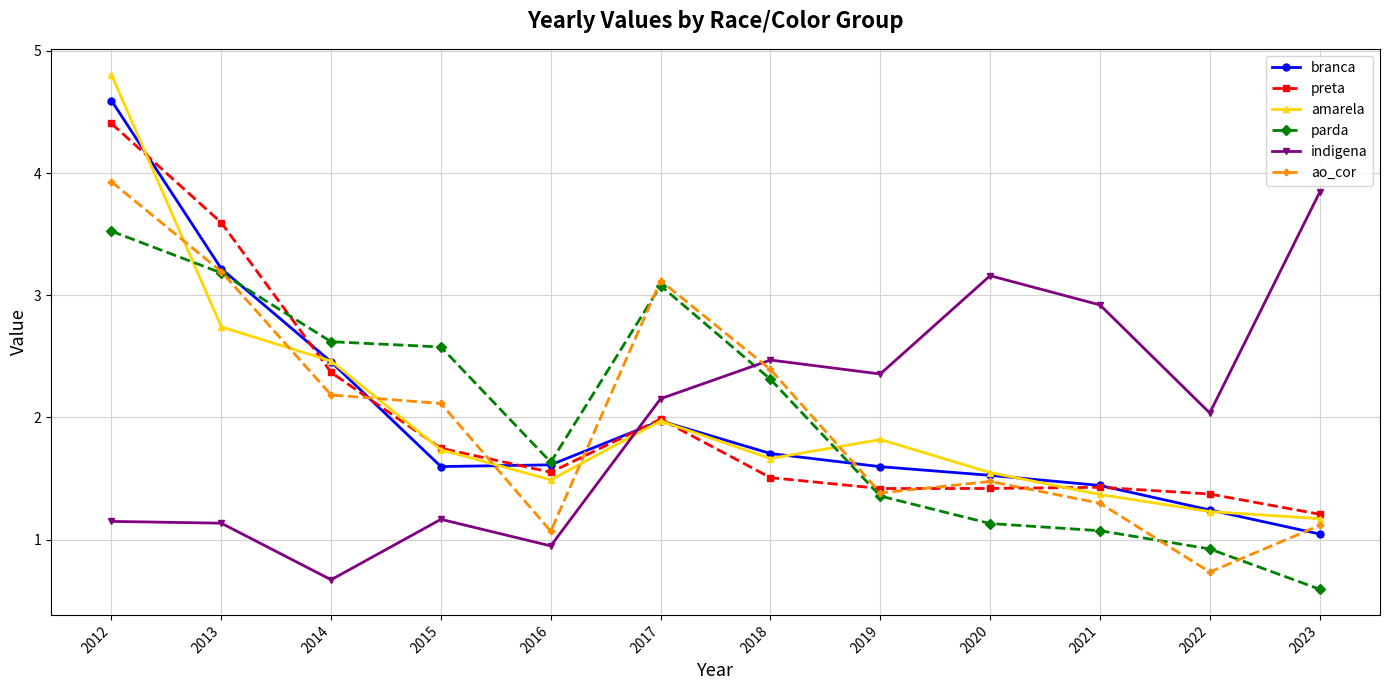

Rank the series by their maximum value, from lowest to highest.

parda, indigena, ao_cor, preta, branca, amarela